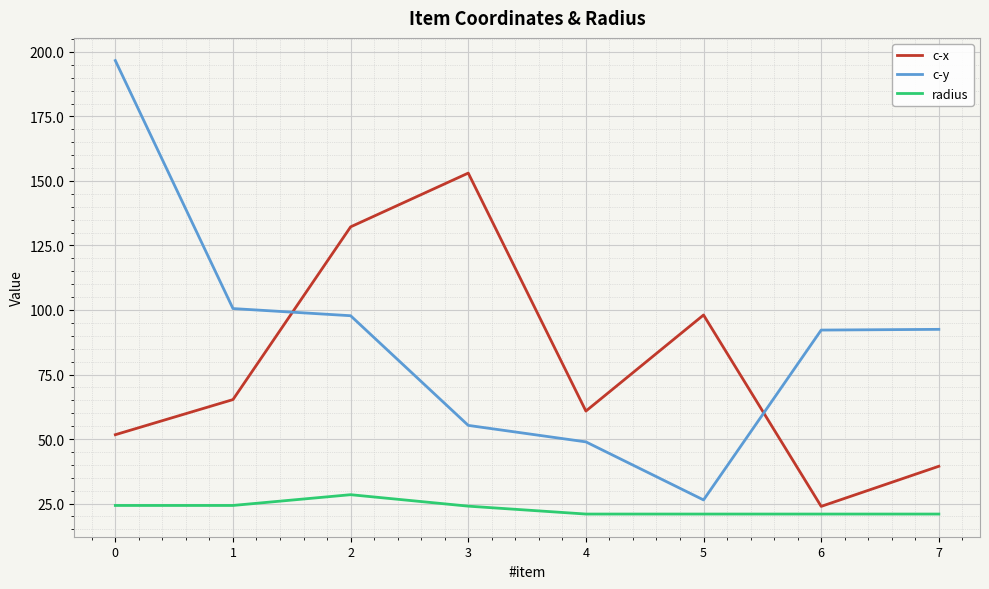

What is the sum of all radius values?

184.6